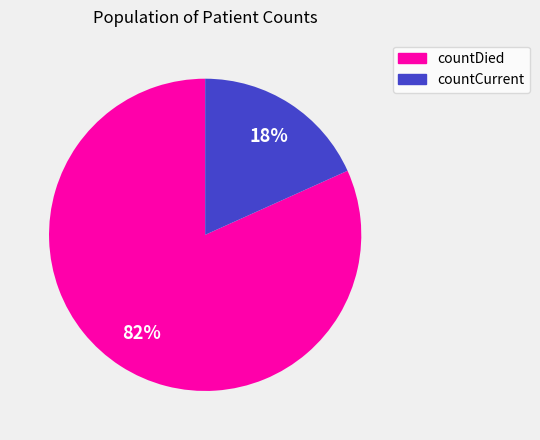

Between countDied and countCurrent, which is larger?

countDied